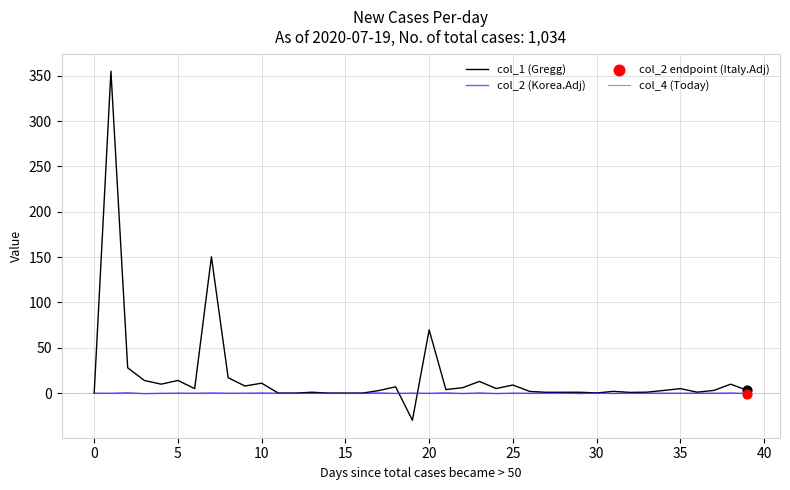

Which series has the widest spread of values?

col_1 (Gregg)